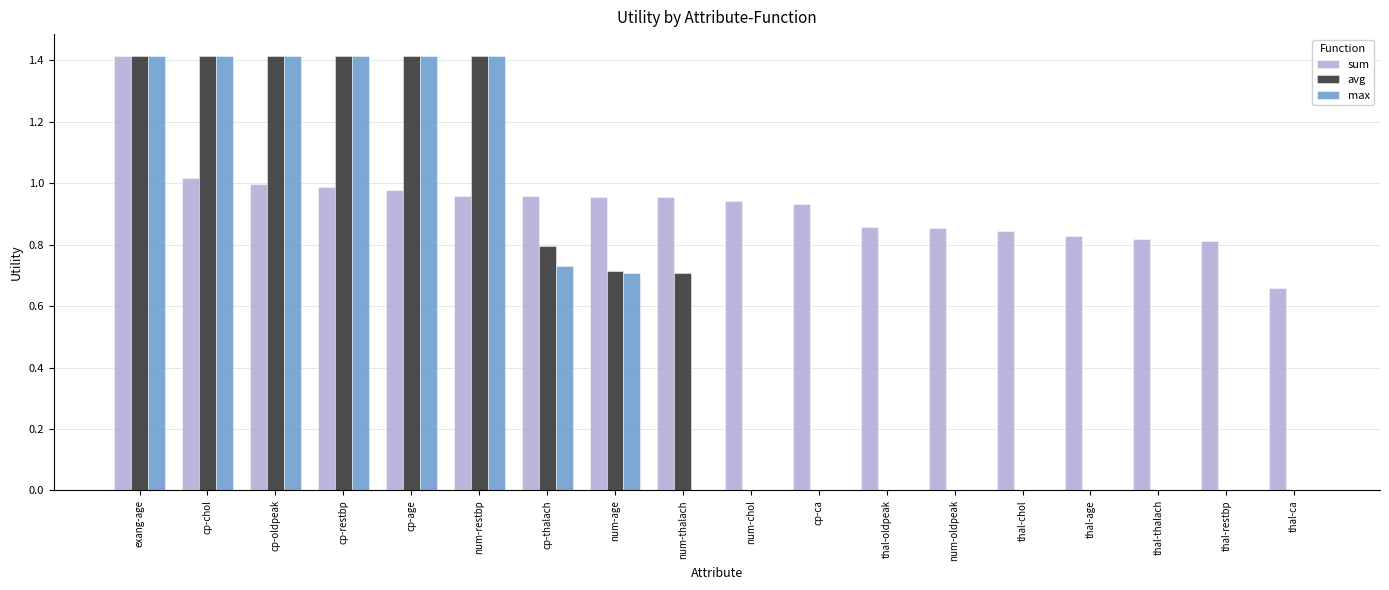

What is the sum of the max values at cp-age and thal-age?

1.4